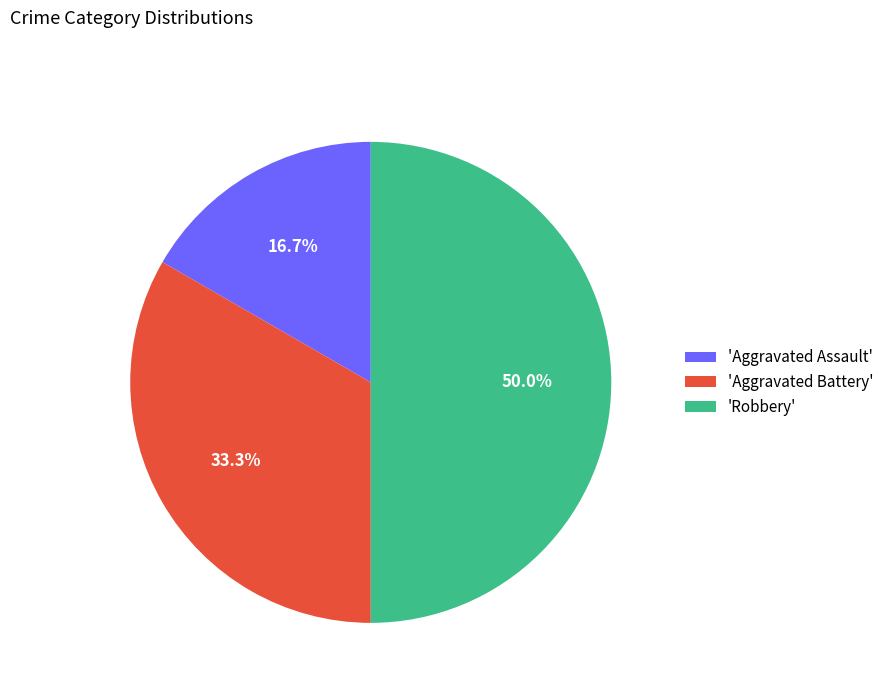

Is 'Aggravated Battery' the majority of the pie?

No